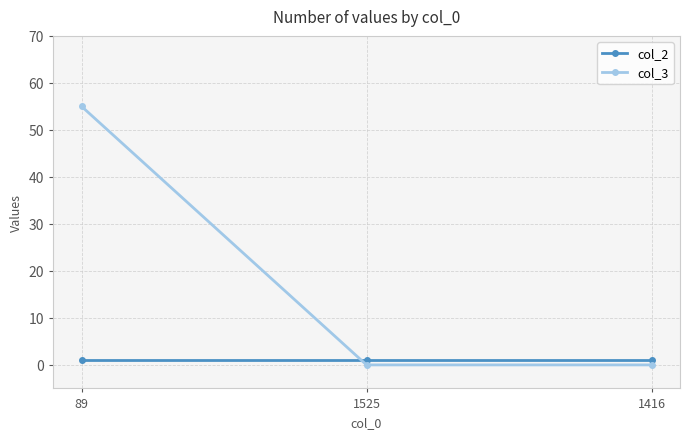

Is this an area chart (filled region under the line)?

No